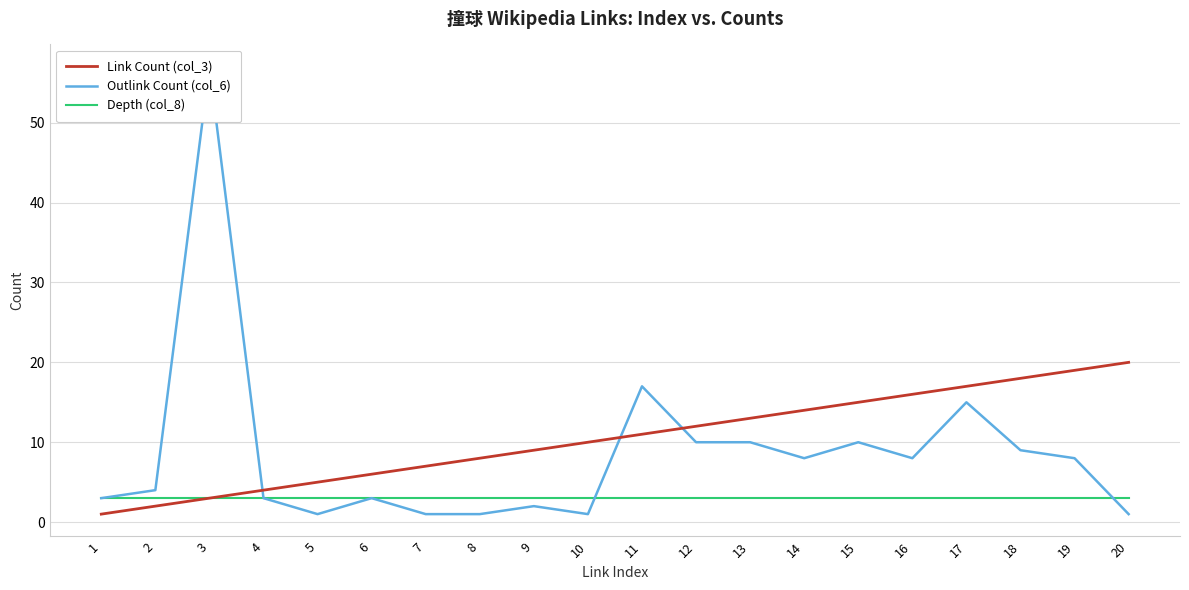

Which has a higher value, 7 or 3?

7